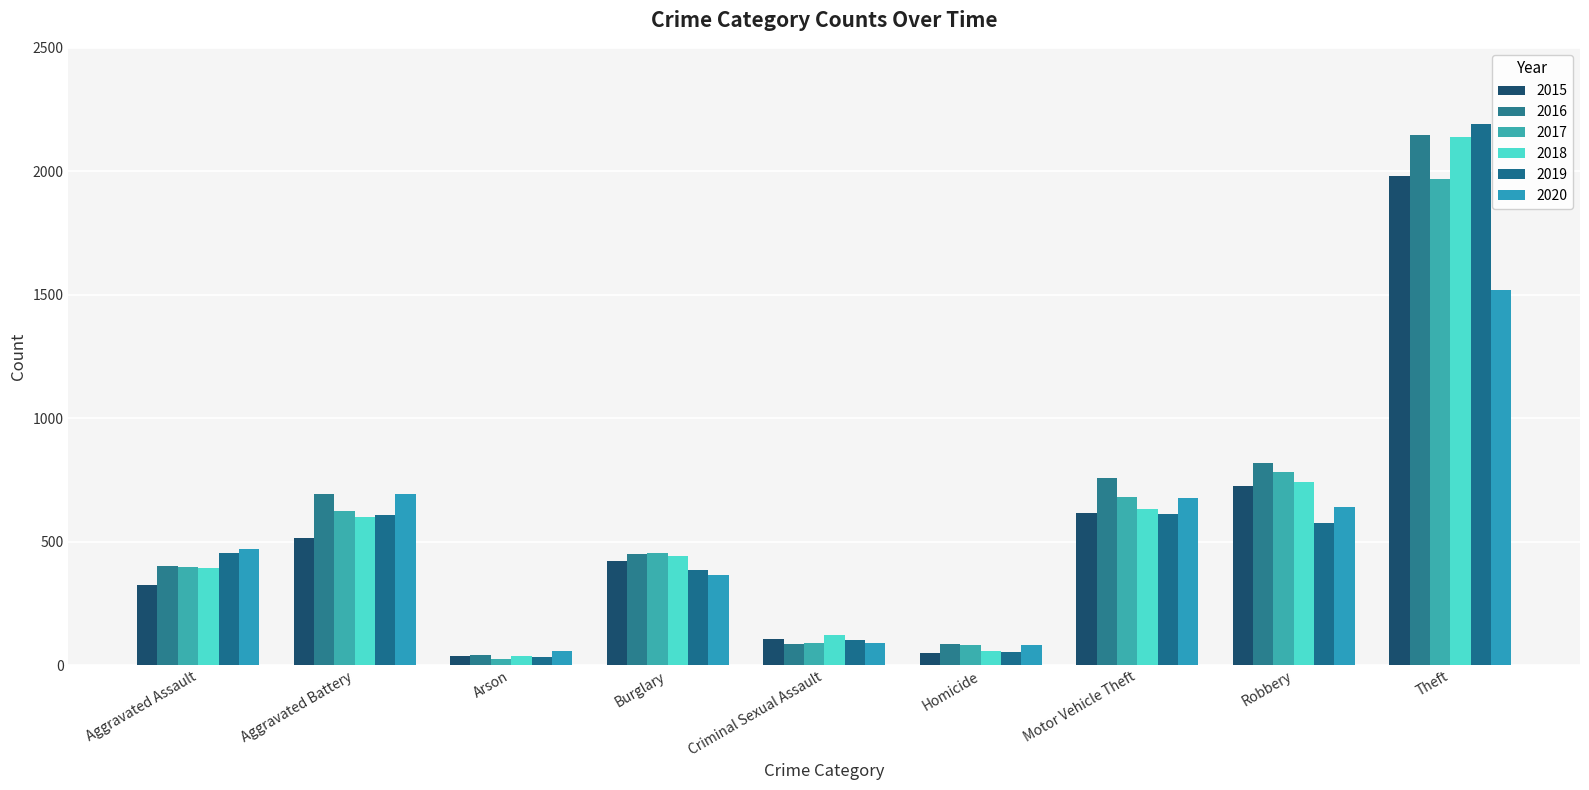

How many categories are shown in the chart?

9